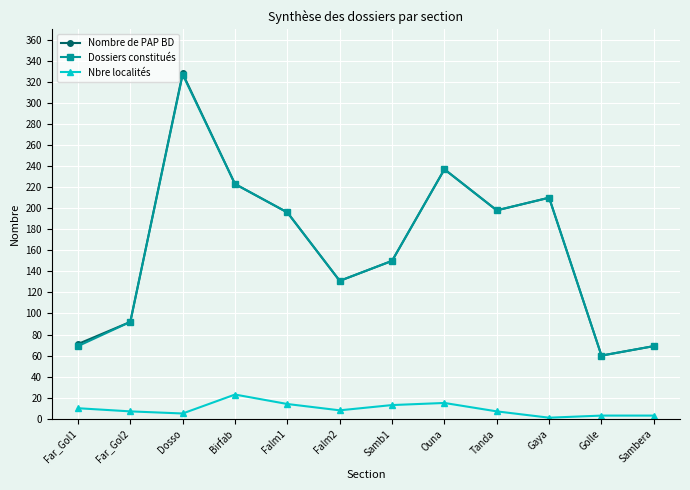

What is the spread (max minus min) of values at Far_Gol1?

61